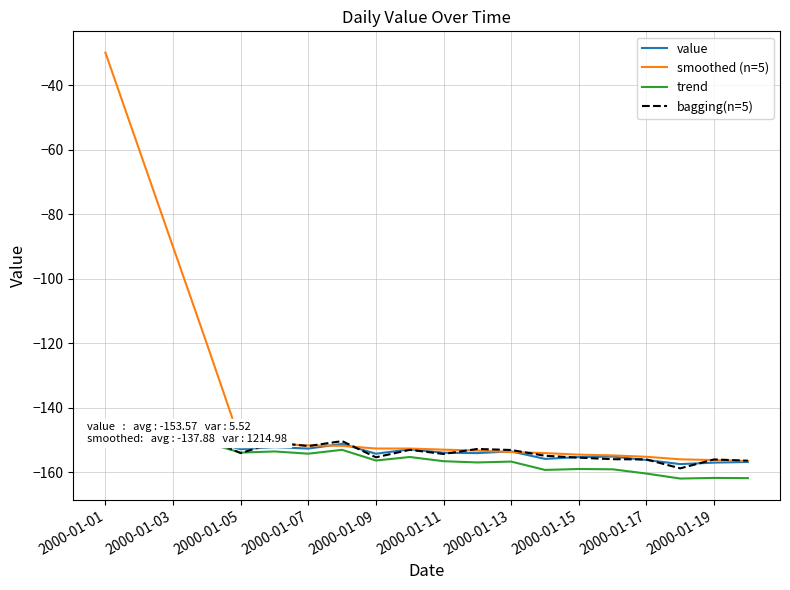

What is the value of the trend point at the 19th from the left?

-161.7